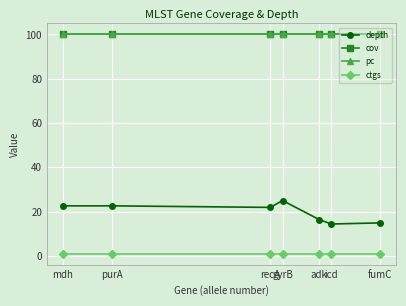

Read the depth value at adk.

16.4